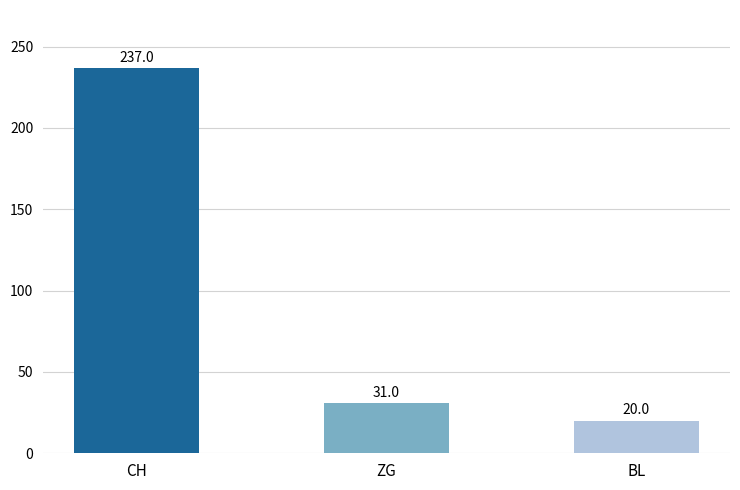

Which category has the highest value across all series?

CH